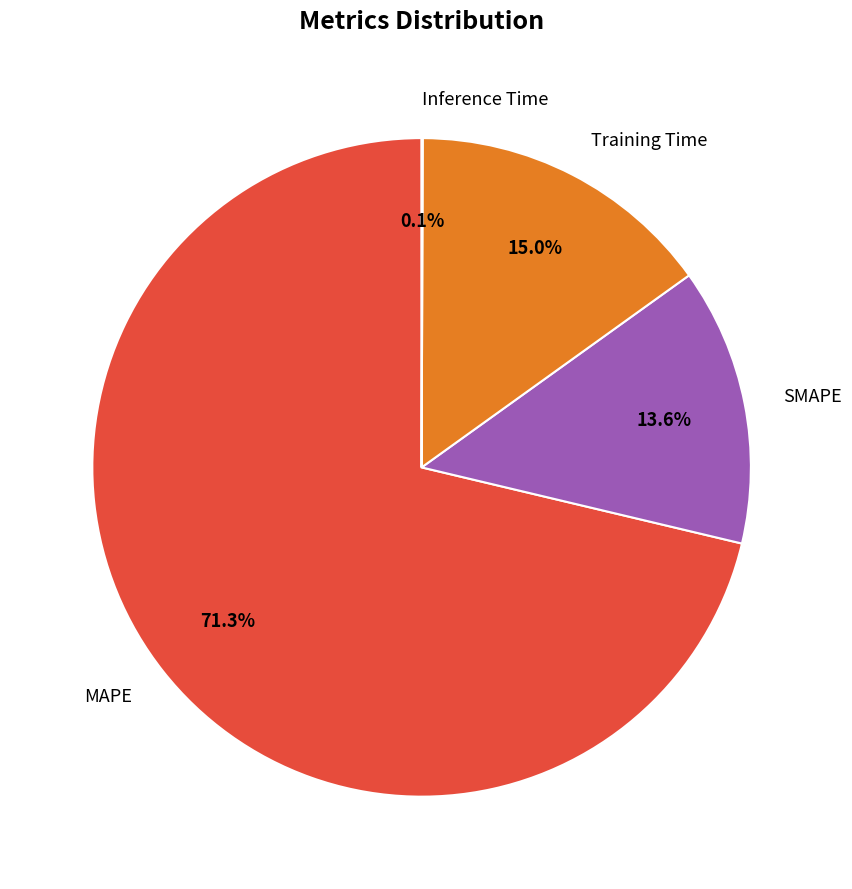

What portion of the pie excludes MAPE?

28.7%